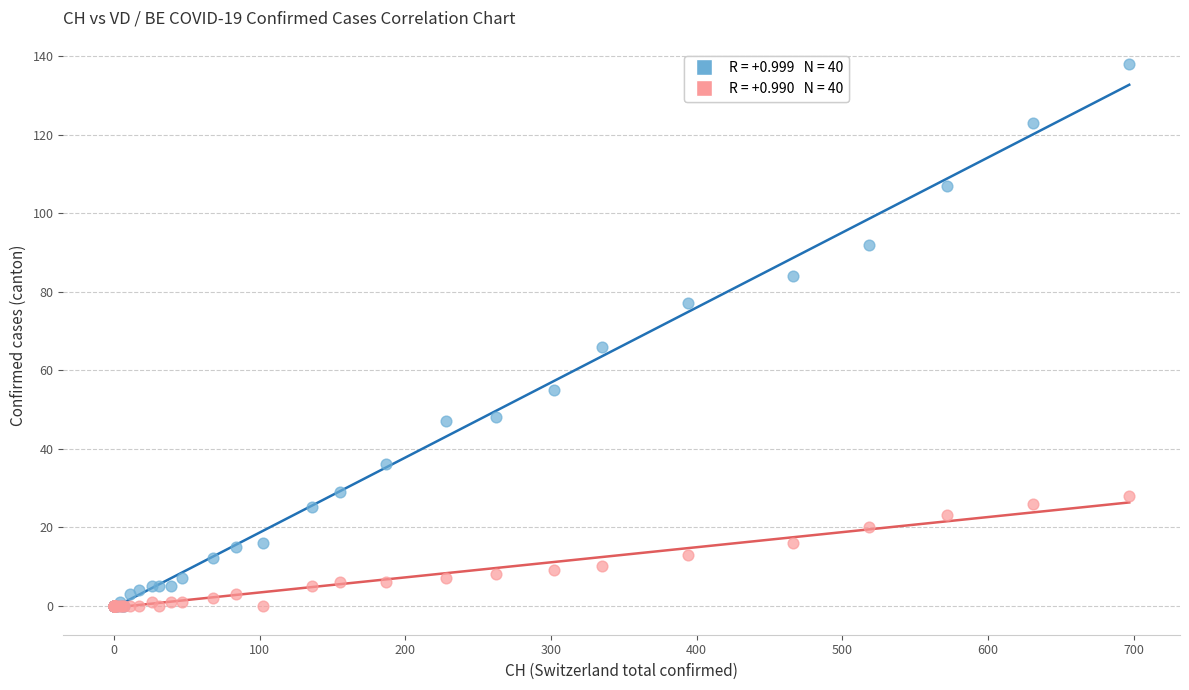

Across all series, what Y value is closest to 69?

66